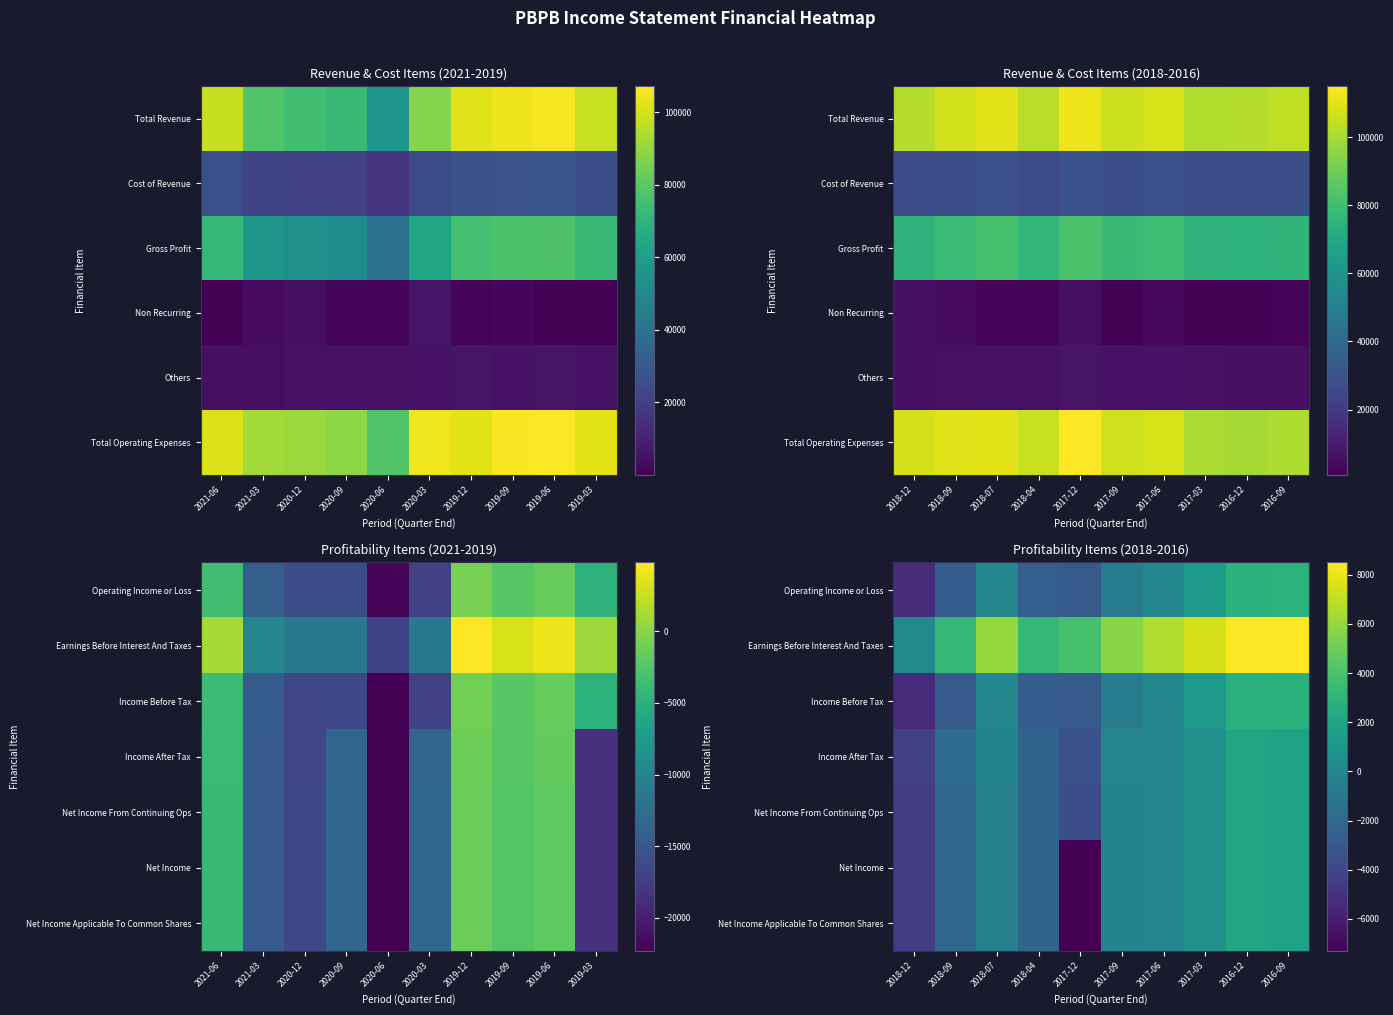

Count the number of data series in this chart.

7